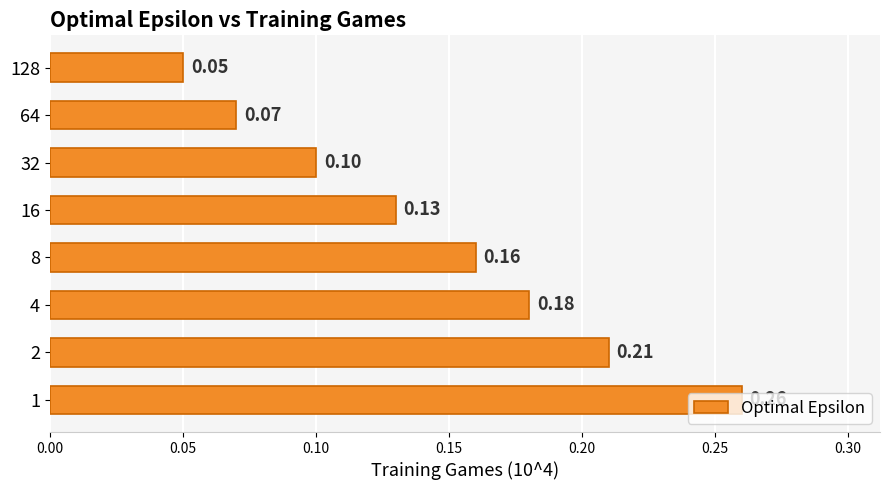

Which has a higher value, 4 or 64?

4